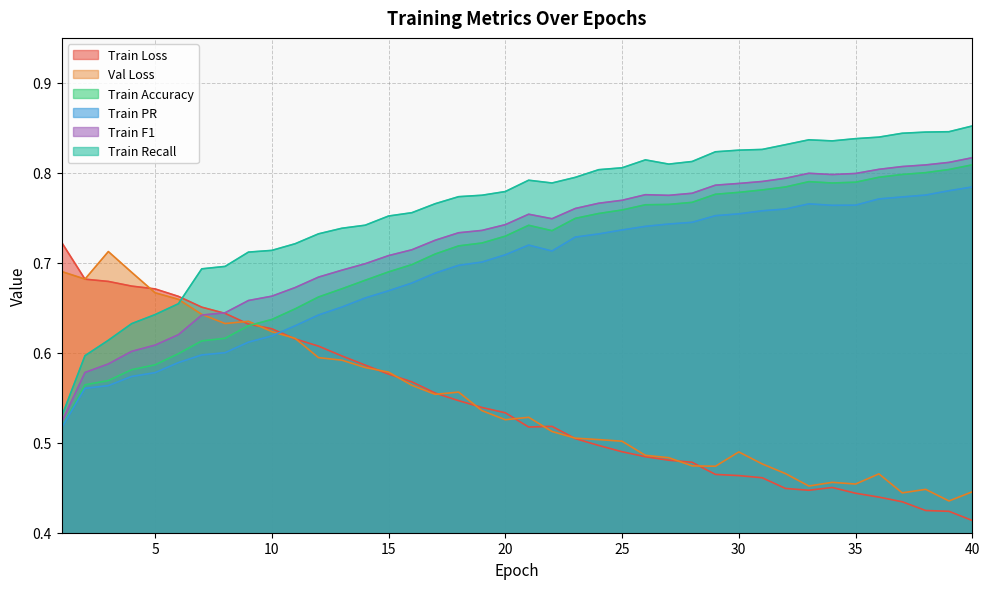

Between 22 and 3, which is larger?

3